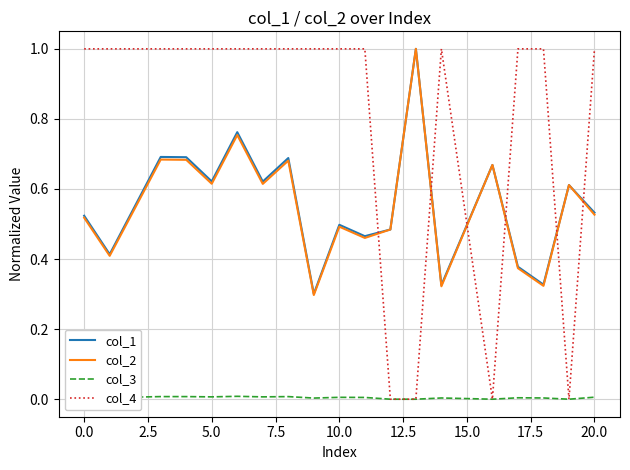

Does the chart display data point markers on the line(s)?

No